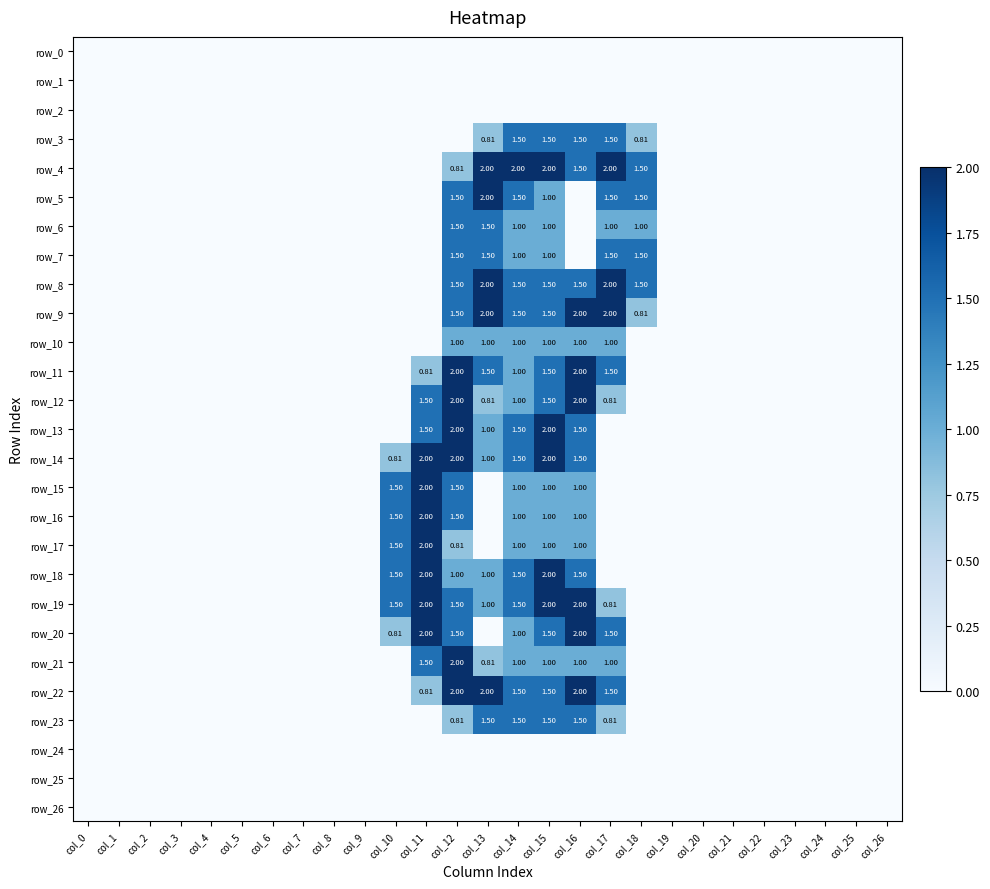

Which series changed the most between col_7 and col_14?

row_4